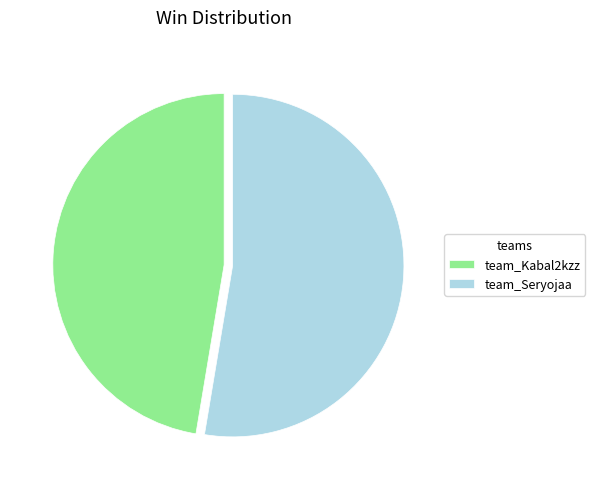

The team_Seryojaa slice represents 64% of the pie. True or false?

False